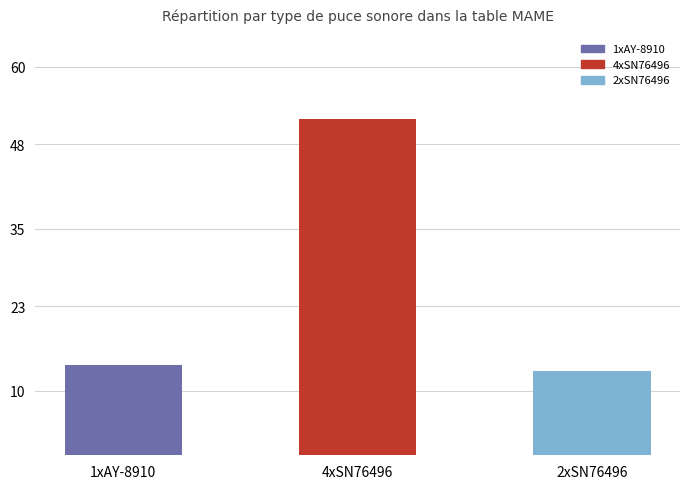

What is the approximate value at 1xAY-8910?

14